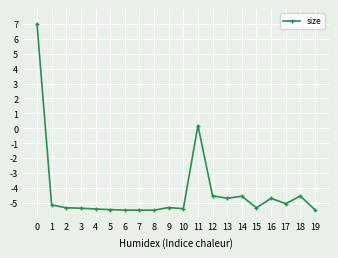

What is the maximum value shown in the chart?

7.0